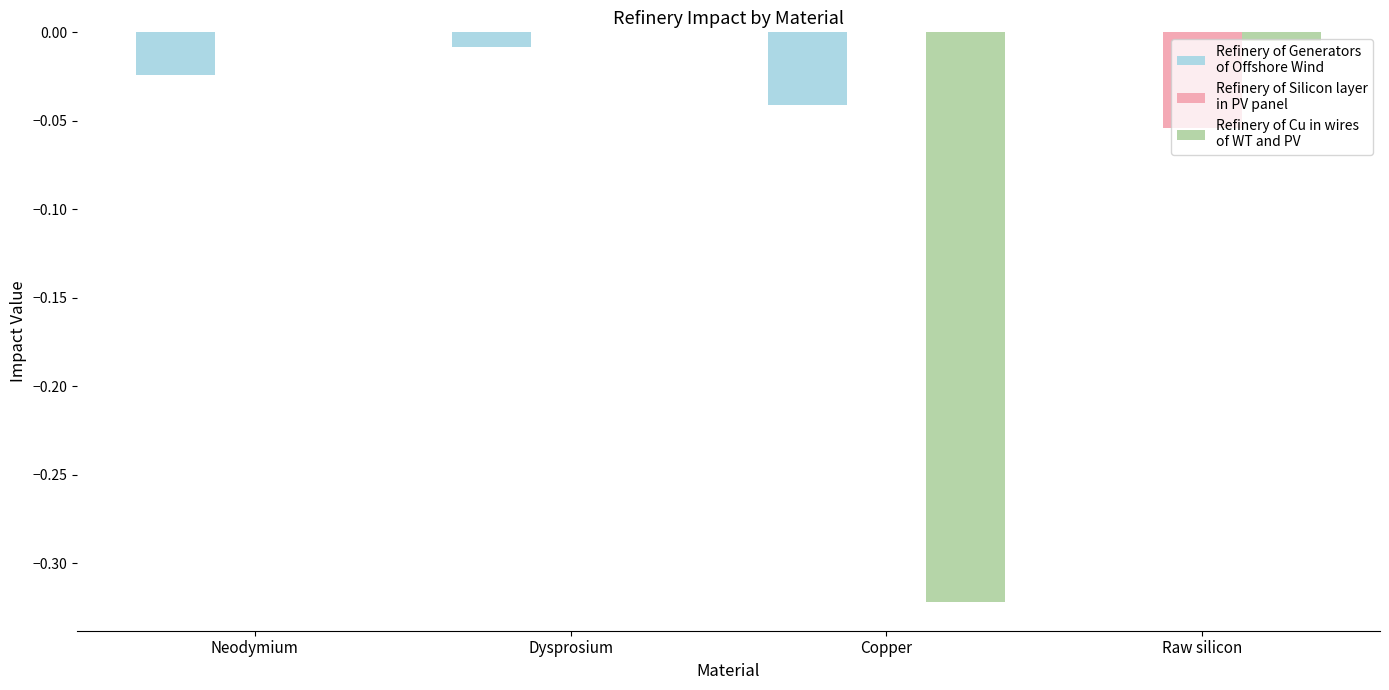

Does the chart contain stacked bars?

No